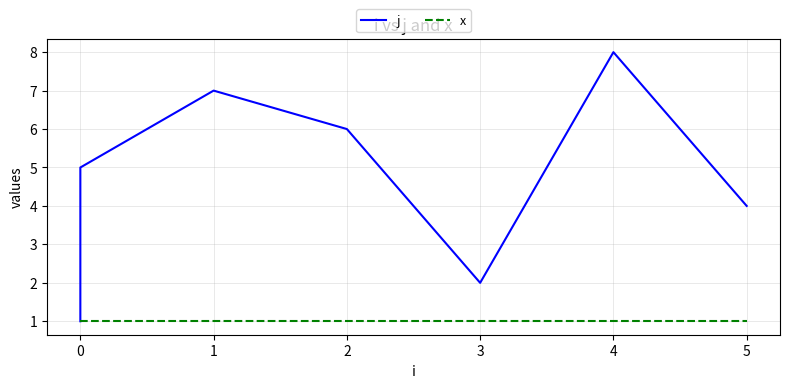

Which series changed the most between 2 and 5?

j